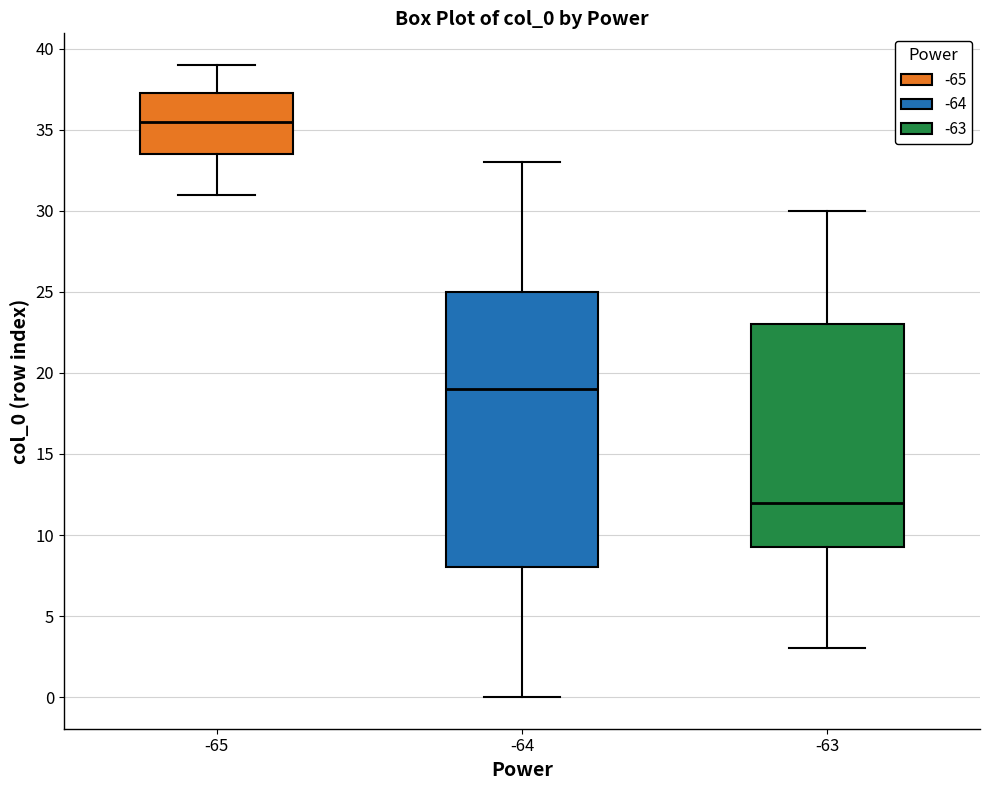

Reading left to right, read every box against the y-axis: the position of its median line, the range the box covers, and the ends of its whiskers. The values are not printed on the chart, so give them approximately, as read against the axis.

-65: median 35.5, box 33.5 to 37.5, whiskers 31.0 to 39.0
-64: median 19.0, box 8.0 to 25.0, whiskers 0.0 to 33.0
-63: median 12.0, box 9.5 to 23.0, whiskers 3.0 to 30.0